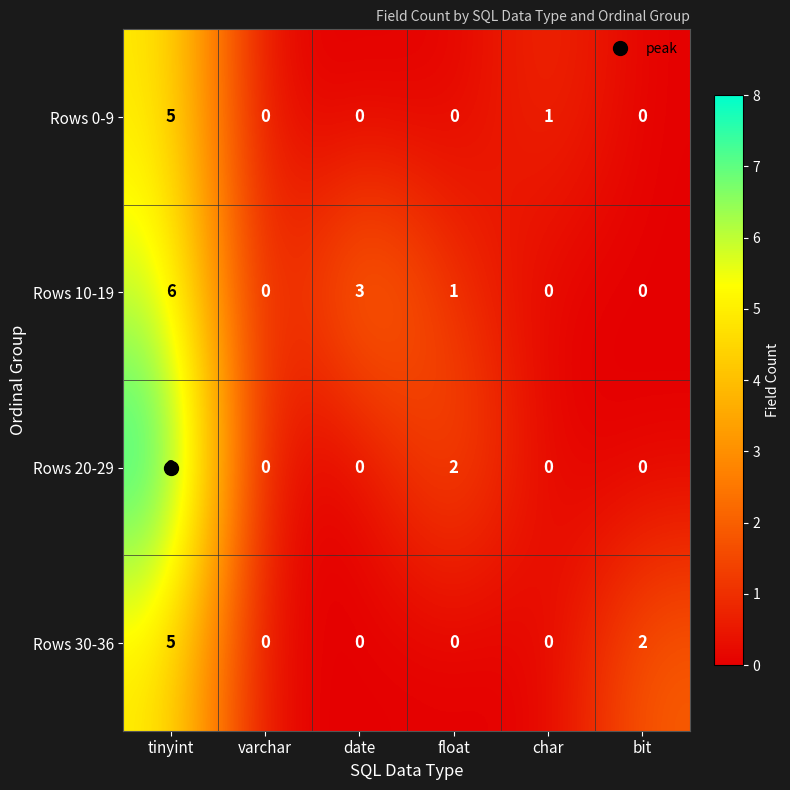

At which label is Rows 0-9 closest to 2?

char